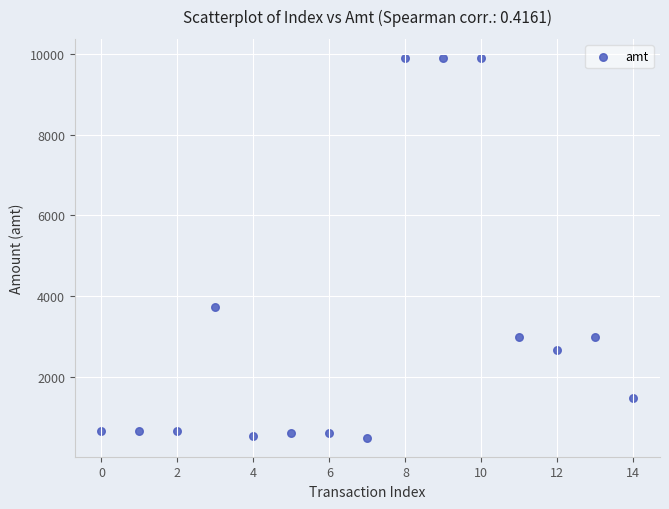

What is the range of Y values (max minus min)?

9399.5